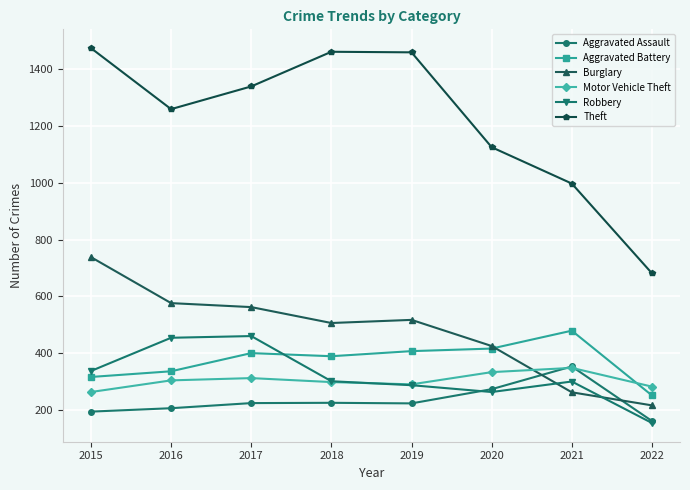

At which label does Robbery first exceed 301?

2015